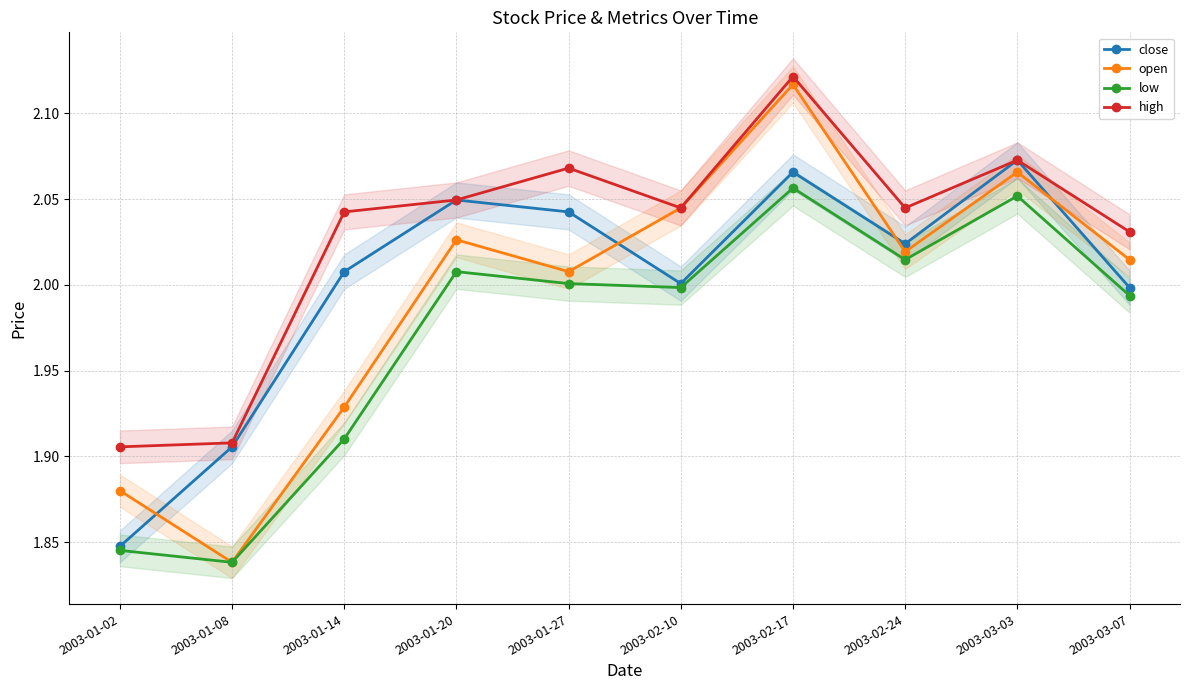

Reading left to right, extract all data points from this chart.

close: 1.8	1.9	2.0	2.0	2.0	2.0	2.1	2.0	2.1	2.0
open: 1.9	1.8	1.9	2.0	2.0	2.0	2.1	2.0	2.1	2.0
low: 1.8	1.8	1.9	2.0	2.0	2.0	2.1	2.0	2.1	2.0
high: 1.9	1.9	2.0	2.0	2.1	2.0	2.1	2.0	2.1	2.0